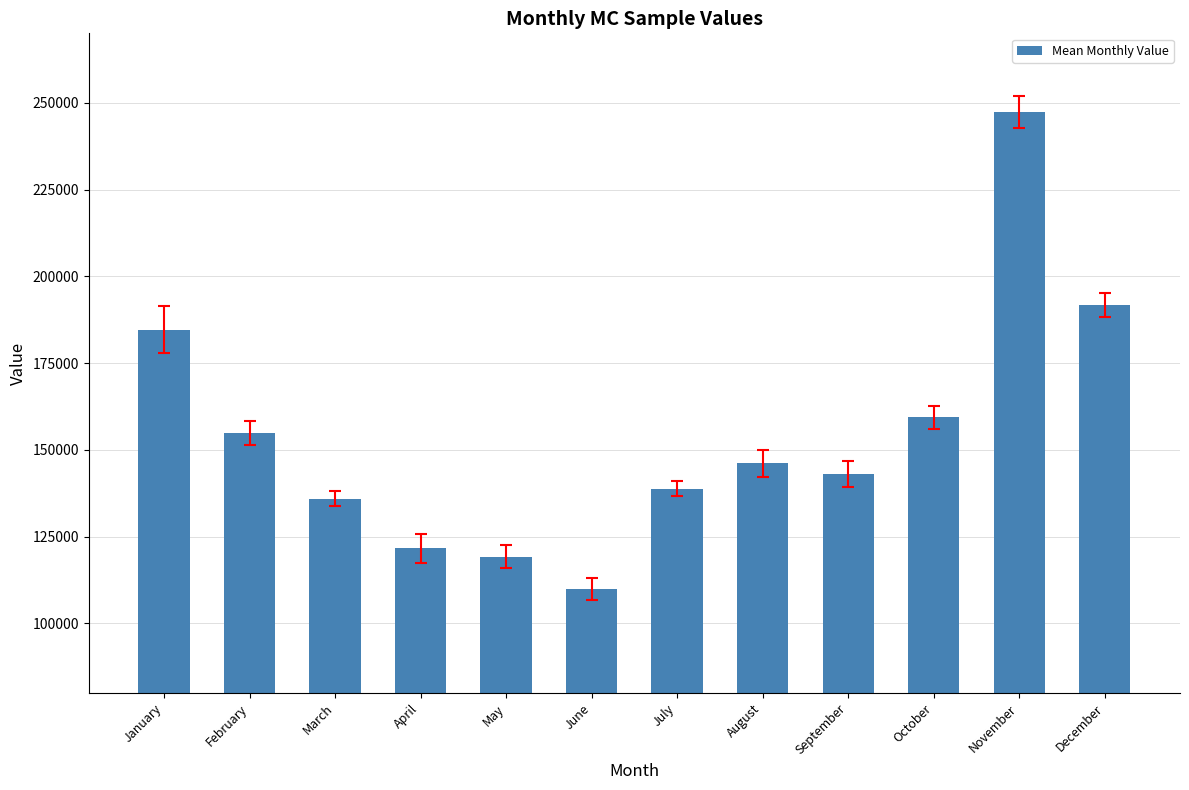

Is it true that the value at July is 138744.6?

True